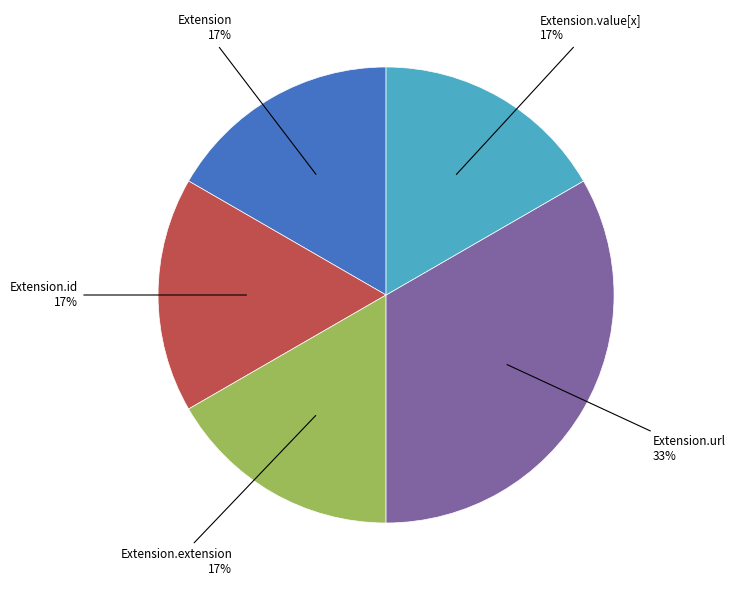

Is there any slice that represents more than half of the pie?

No